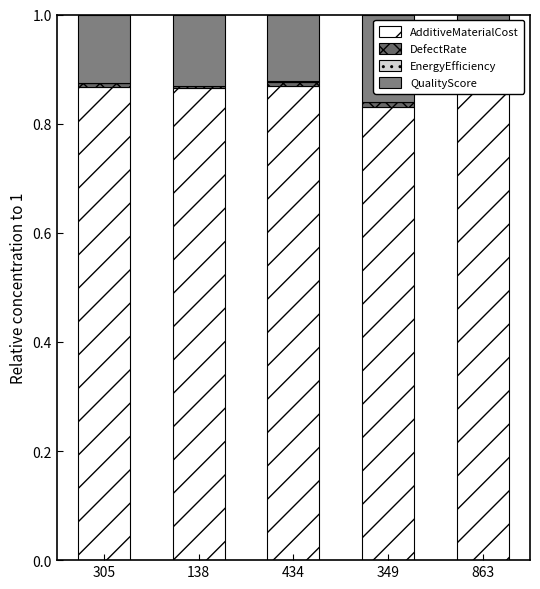

Which series has the largest total across all categories?

AdditiveMaterialCost